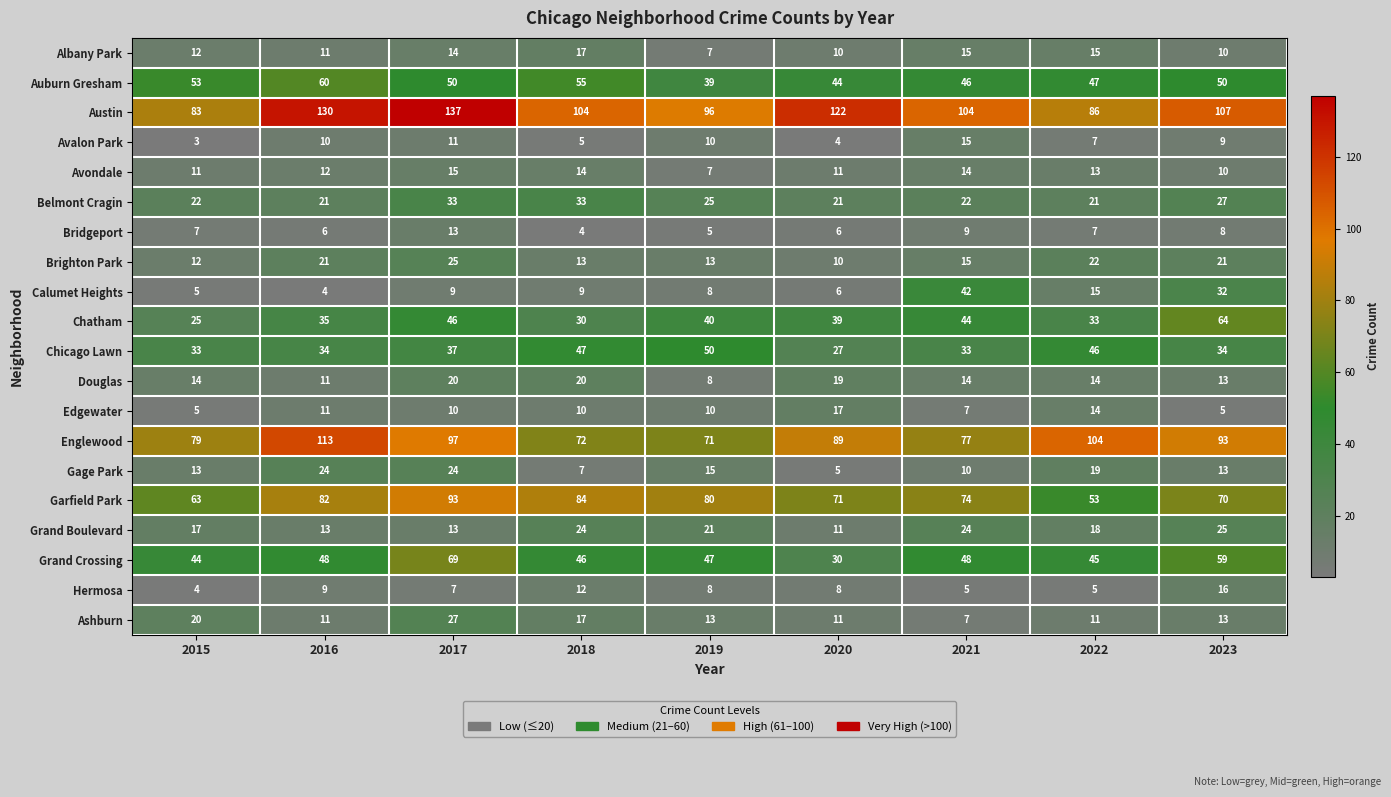

What is the sum of all Chicago Lawn values?

341